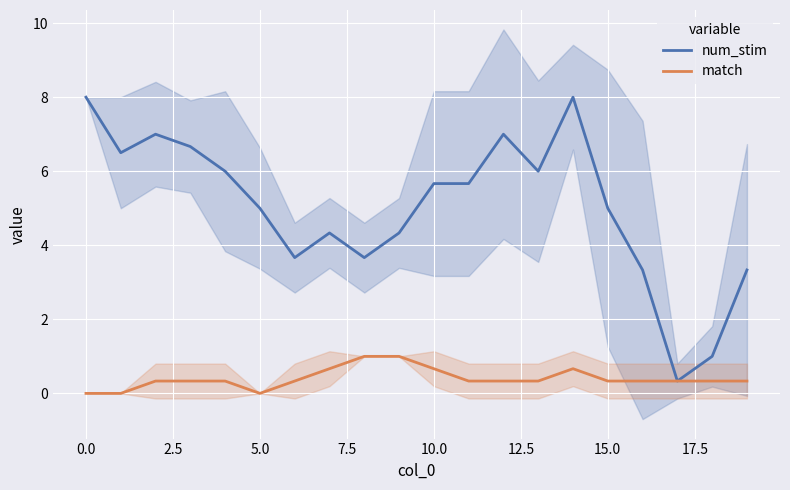

True or false: num_stim has more than 1 points higher than both neighbors.

True